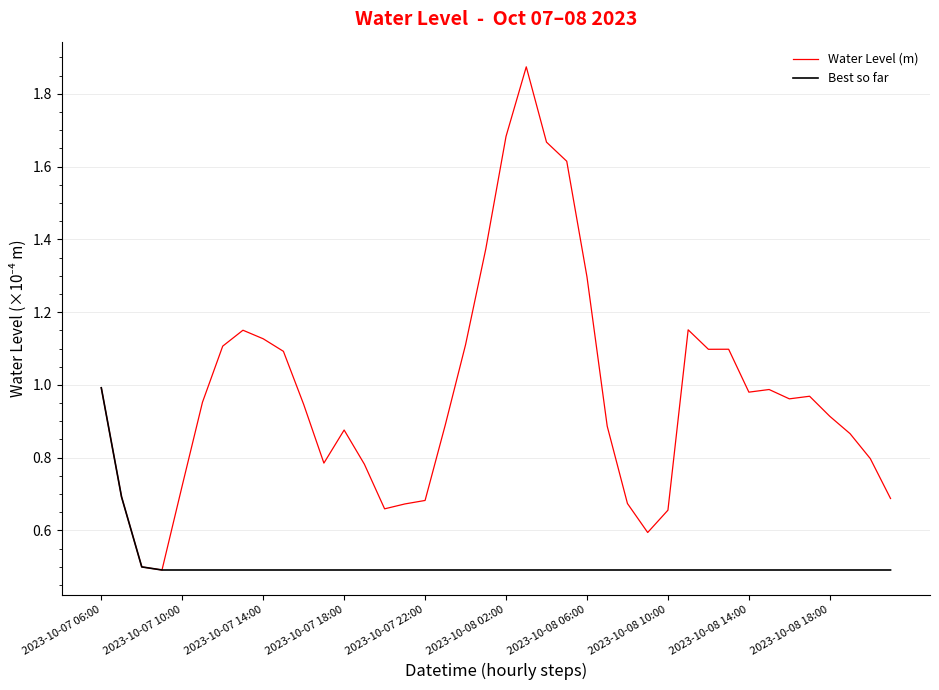

What is the minimum value shown in the chart?

0.5